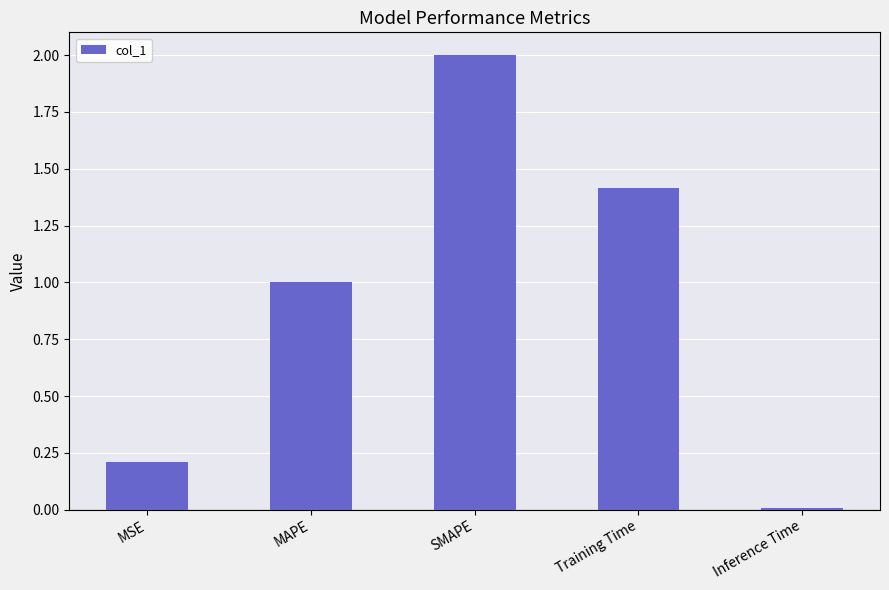

What position from the right is MSE?

5